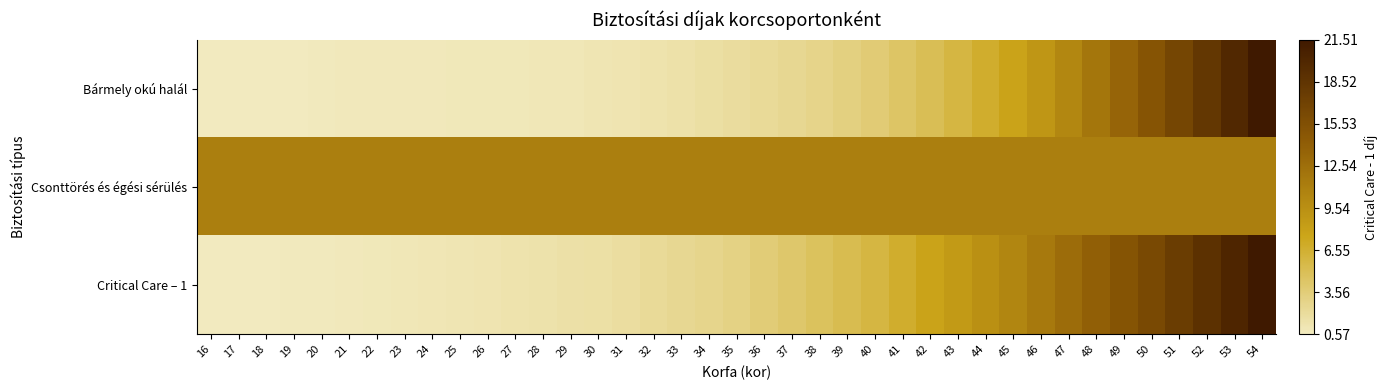

At how many categories does at least one series exceed 0?

39